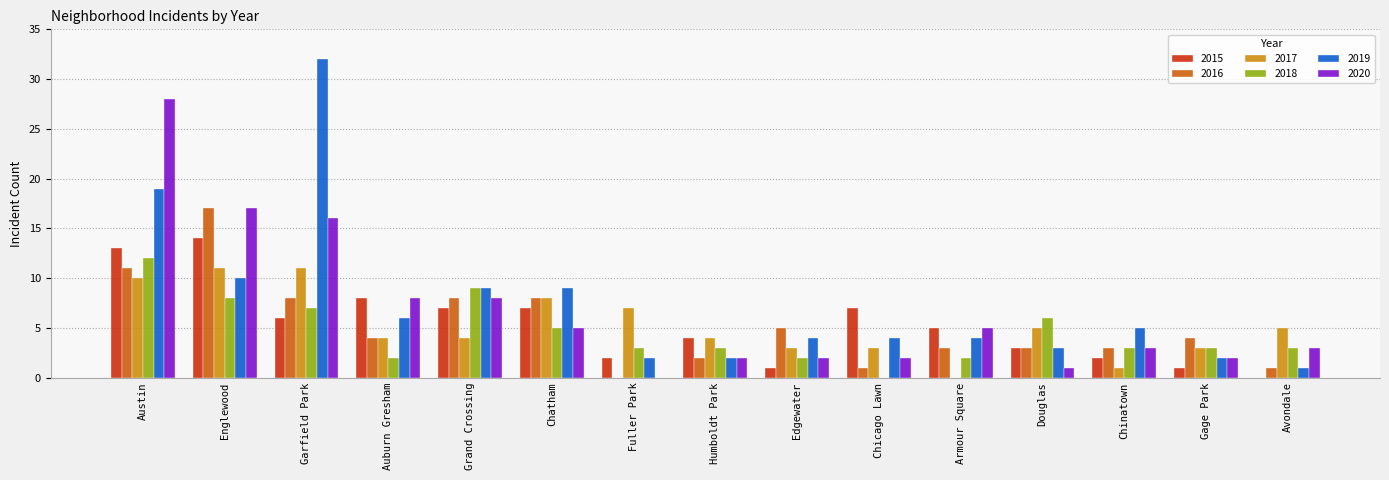

Which series changed the most between Englewood and Gage Park?

2020